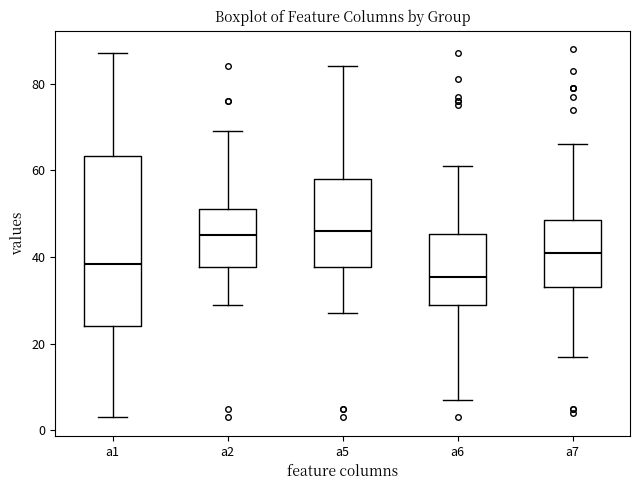

Comparing the boxes themselves (not the whiskers), which one is the tallest?

a1